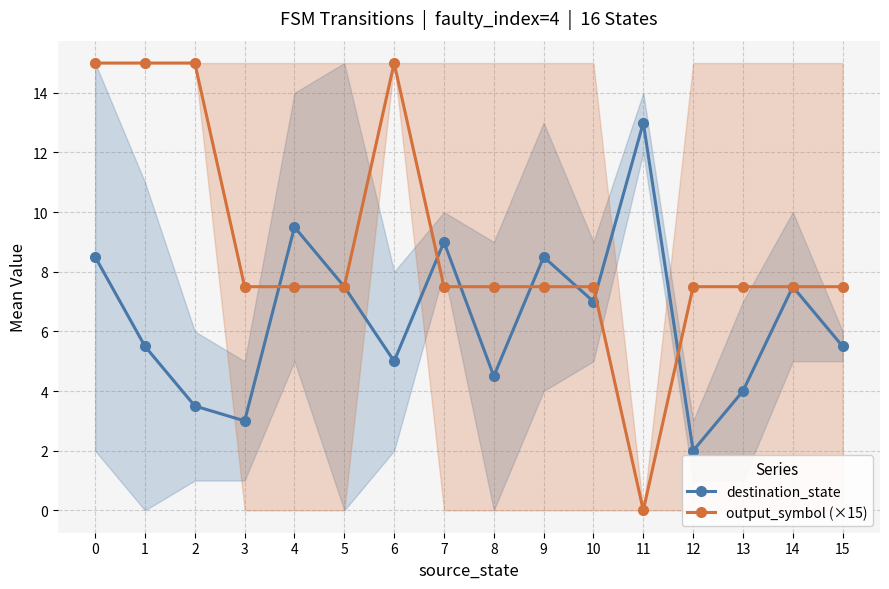

In destination_state, how many points are higher than both neighbors (excluding endpoints)?

5